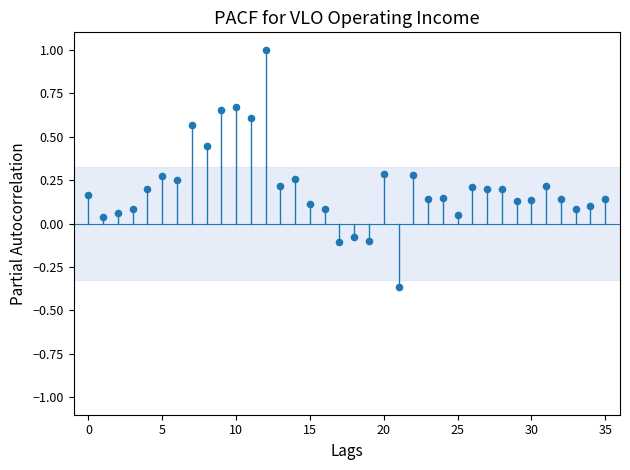

What is the range of Y values (max minus min)?

1.4